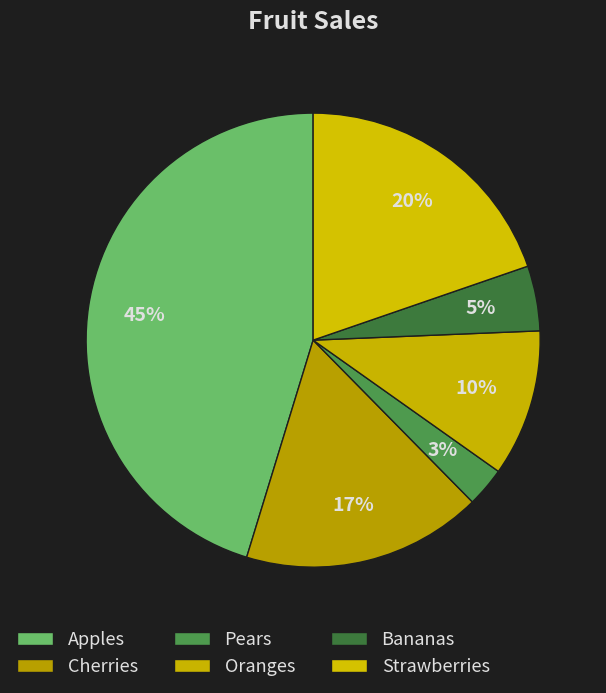

Which slice is the smallest?

Pears